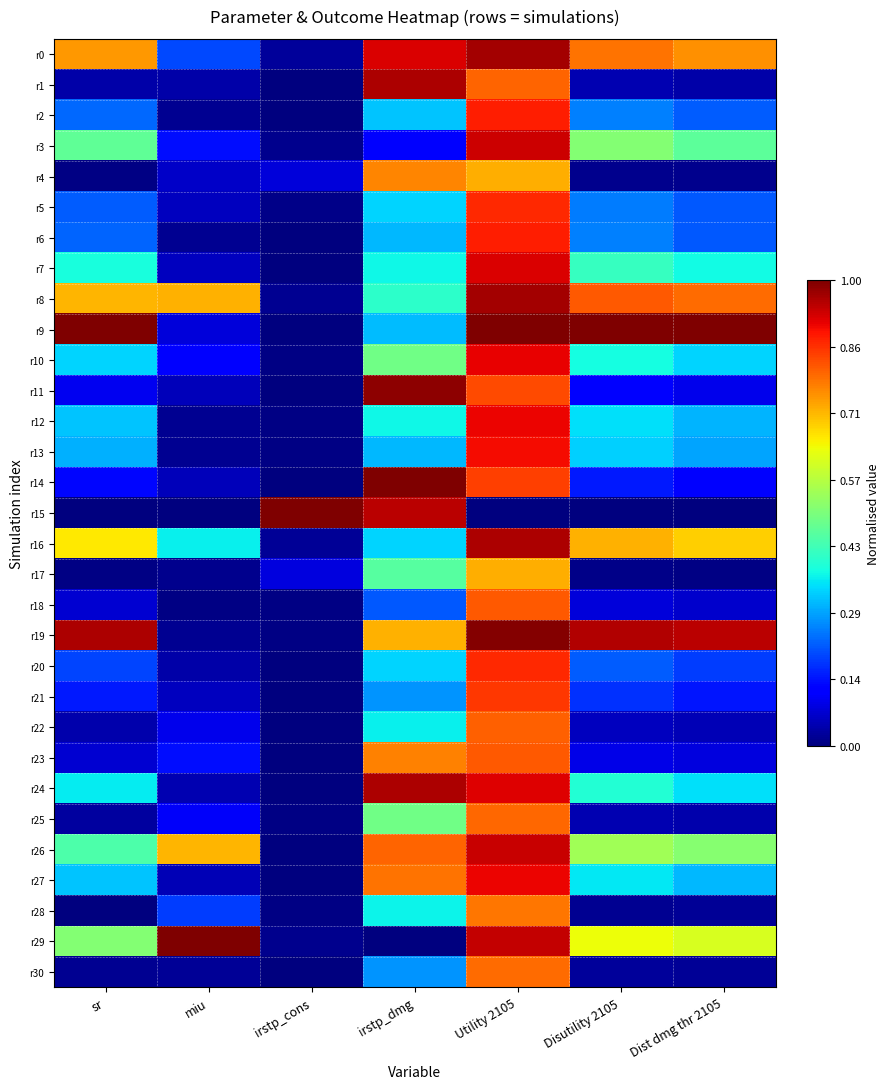

How many distinct data groups are displayed?

31